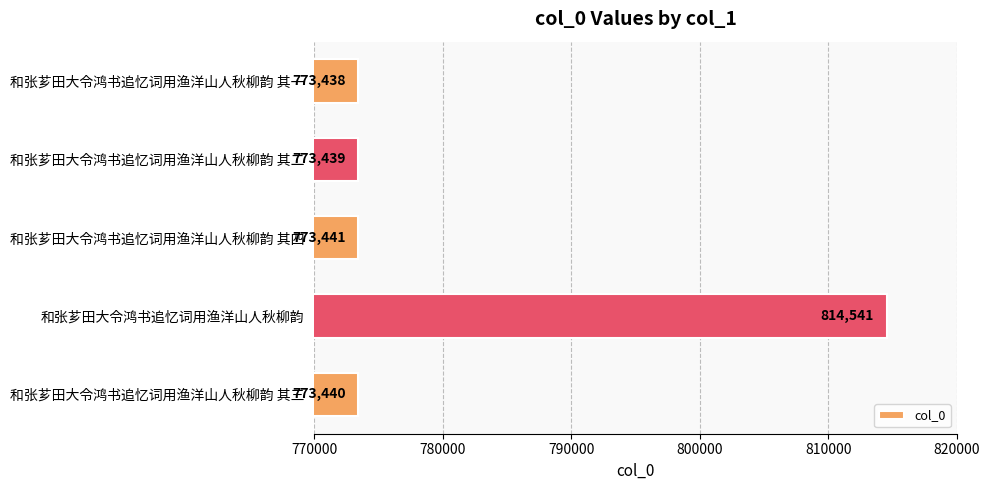

Rank the categories by value from lowest to highest.

和张芗田大令鸿书追忆词用渔洋山人秋柳韵 其一, 和张芗田大令鸿书追忆词用渔洋山人秋柳韵 其二, 和张芗田大令鸿书追忆词用渔洋山人秋柳韵 其三, 和张芗田大令鸿书追忆词用渔洋山人秋柳韵 其四, 和张芗田大令鸿书追忆词用渔洋山人秋柳韵